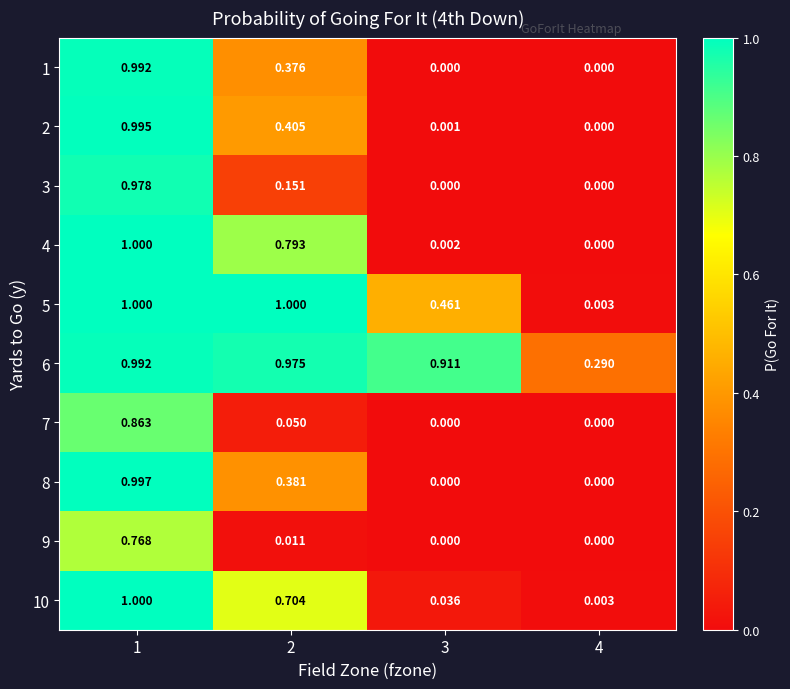

How many values in the 7 series exceed 0?

2